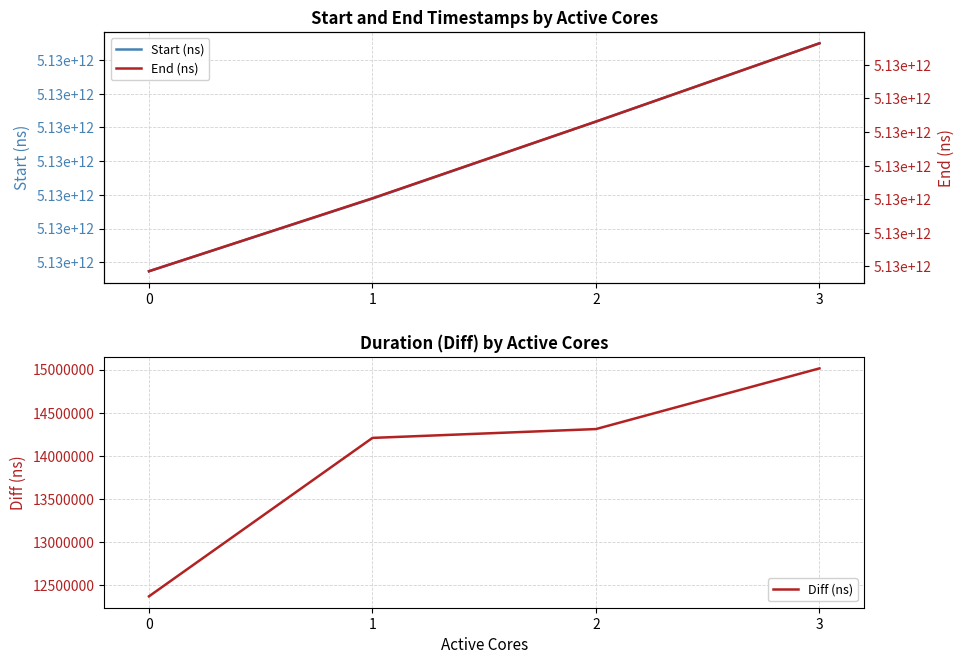

What is the value of the Start (ns) point at the 4th from the left?

5131549025383